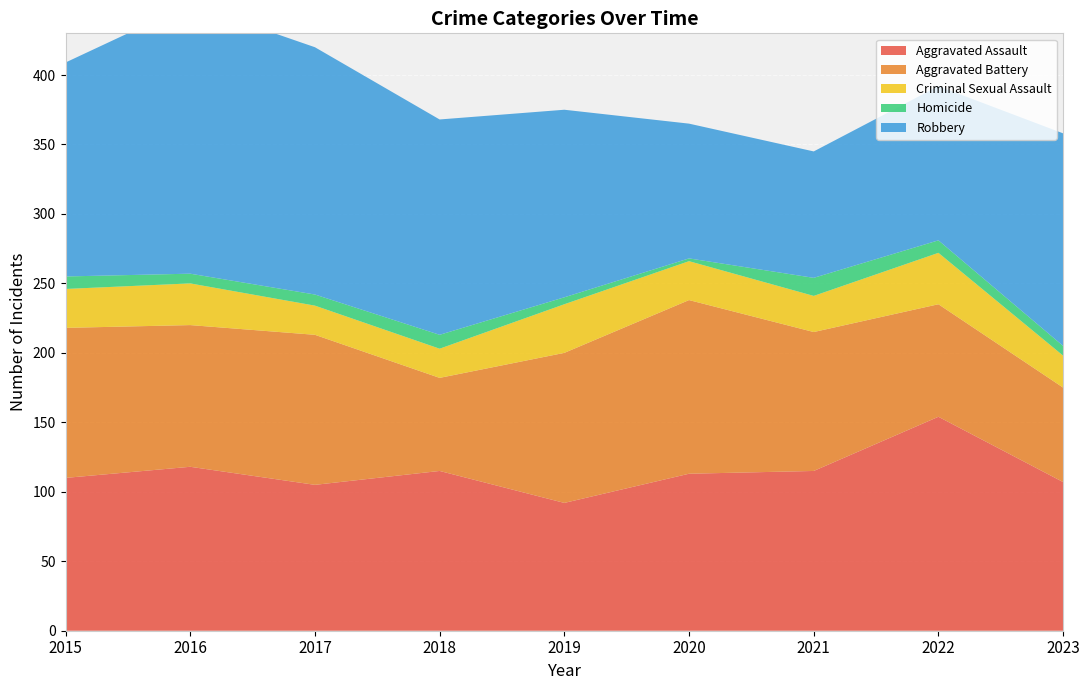

Reading right to left, what are all the values shown in this chart?

Aggravated Assault: 107	154	115	113	92	115	105	118	110
Aggravated Battery: 68	81	100	125	108	67	108	102	108
Criminal Sexual Assault: 23	37	26	28	35	21	21	30	28
Homicide: 7	9	13	2	5	10	8	7	9
Robbery: 153	111	91	97	135	155	178	194	154